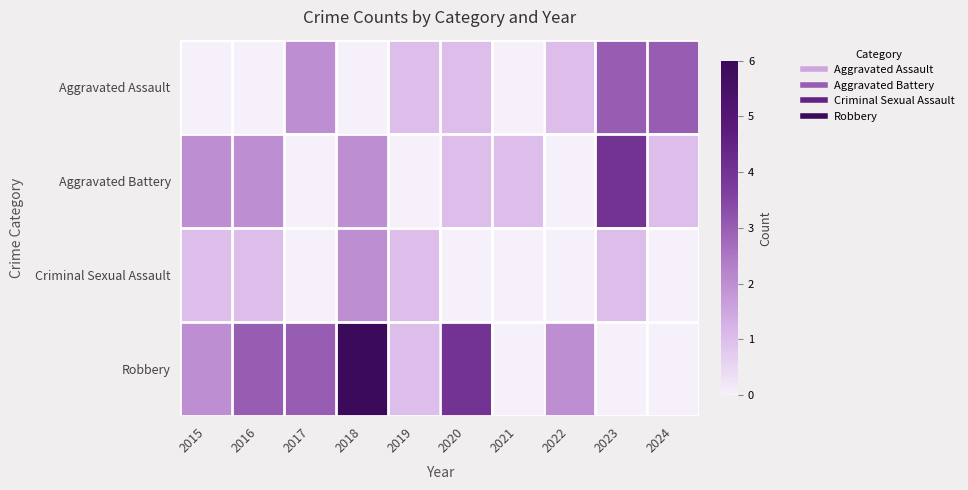

Reading right to left, transcribe all the data shown in this chart.

Aggravated Assault: 2024=3	2023=3	2022=1	2021=0	2020=1	2019=1	2018=0	2017=2	2016=0	2015=0
Aggravated Battery: 2024=1	2023=4	2022=0	2021=1	2020=1	2019=0	2018=2	2017=0	2016=2	2015=2
Criminal Sexual Assault: 2024=0	2023=1	2022=0	2021=0	2020=0	2019=1	2018=2	2017=0	2016=1	2015=1
Robbery: 2024=0	2023=0	2022=2	2021=0	2020=4	2019=1	2018=6	2017=3	2016=3	2015=2